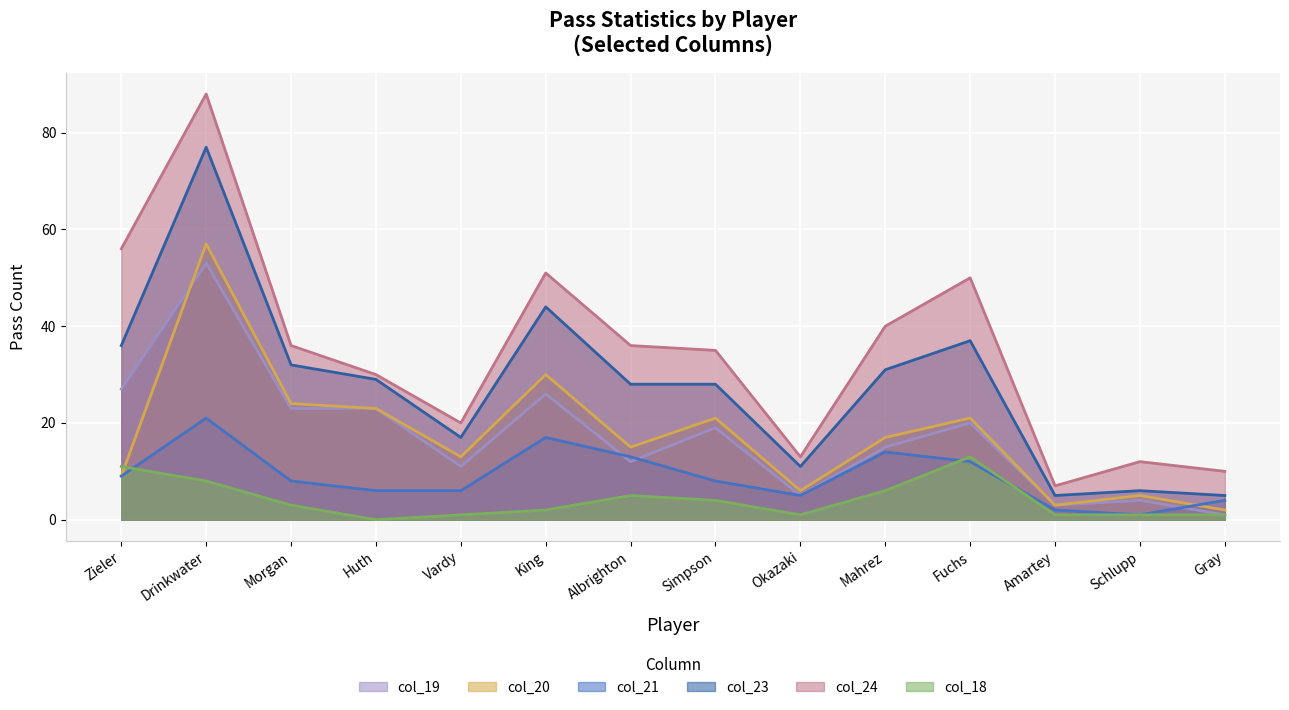

What is the label of the 12th point from the right?

Morgan